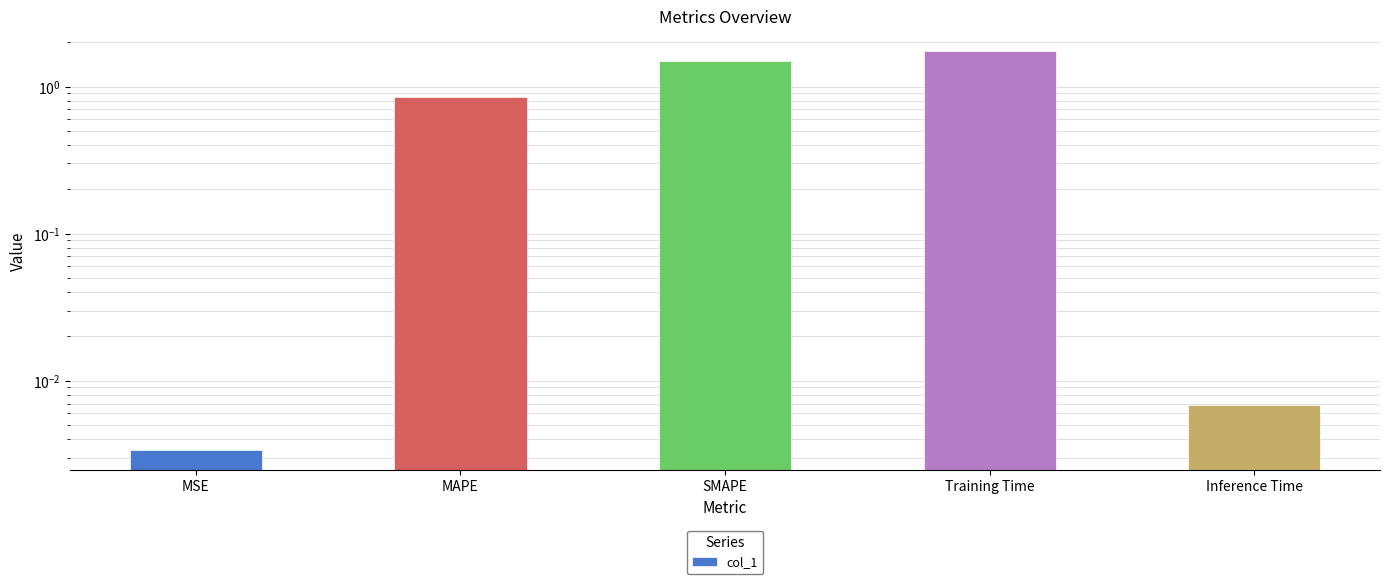

How many bars are there in total?

5